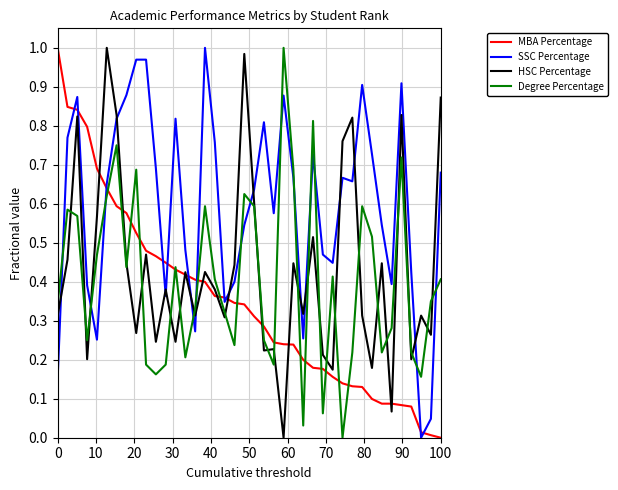

What are all the series names shown in the legend?

MBA Percentage, SSC Percentage, HSC Percentage, Degree Percentage